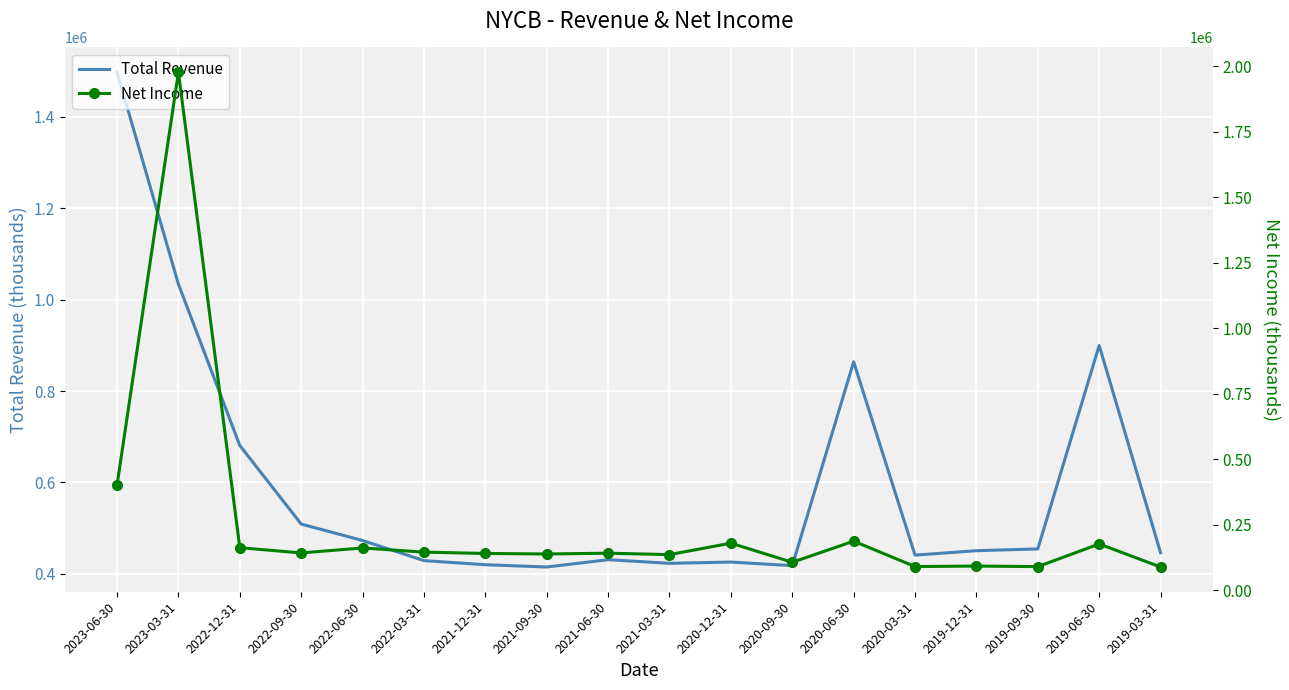

Rank the series by their average value, from highest to lowest.

Total Revenue, Net Income